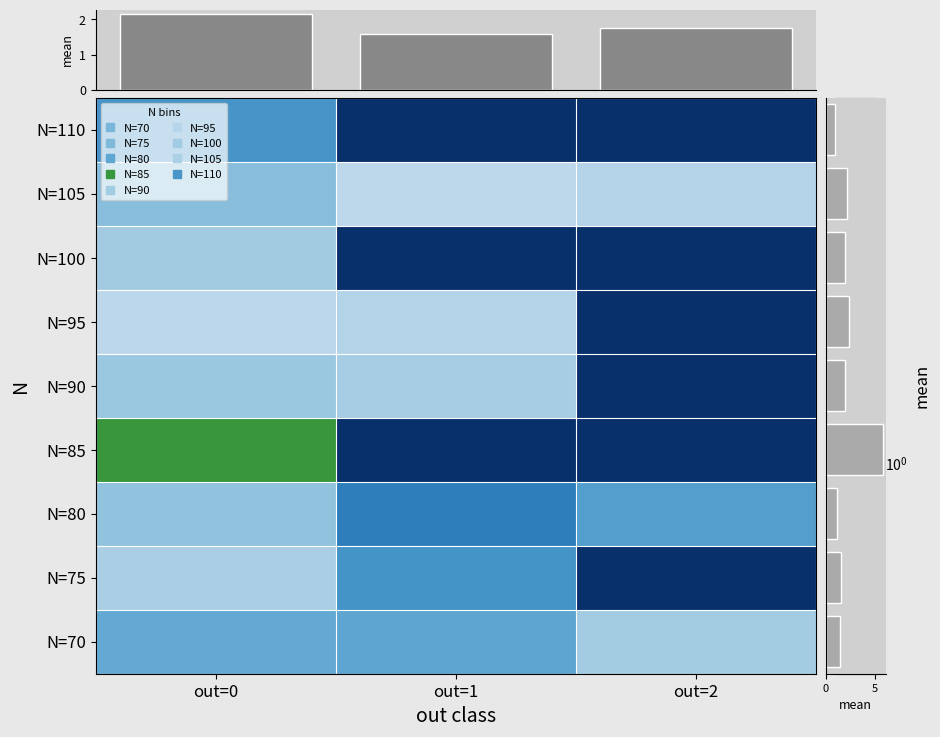

What is the difference between the maximum and second lowest values in the N=90 series?

0.2